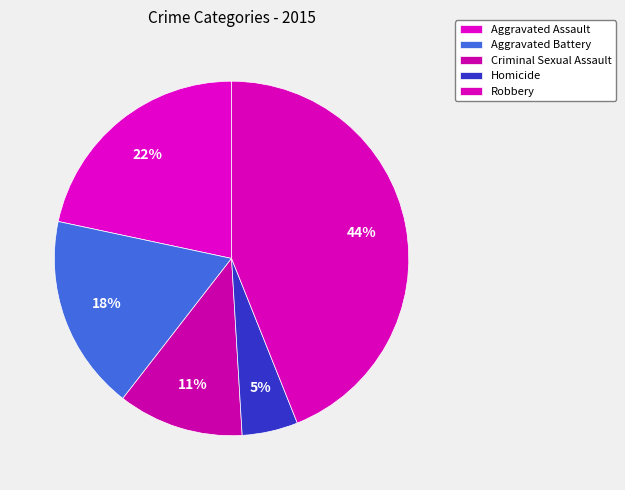

To the nearest percent, what is the combined percentage of Aggravated Assault and Criminal Sexual Assault?

33%